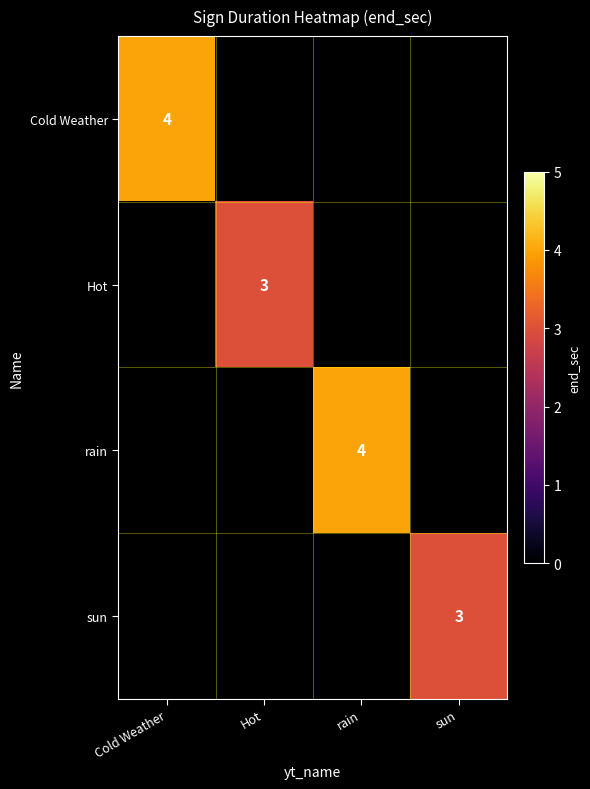

At how many categories does at least one series exceed 3?

2